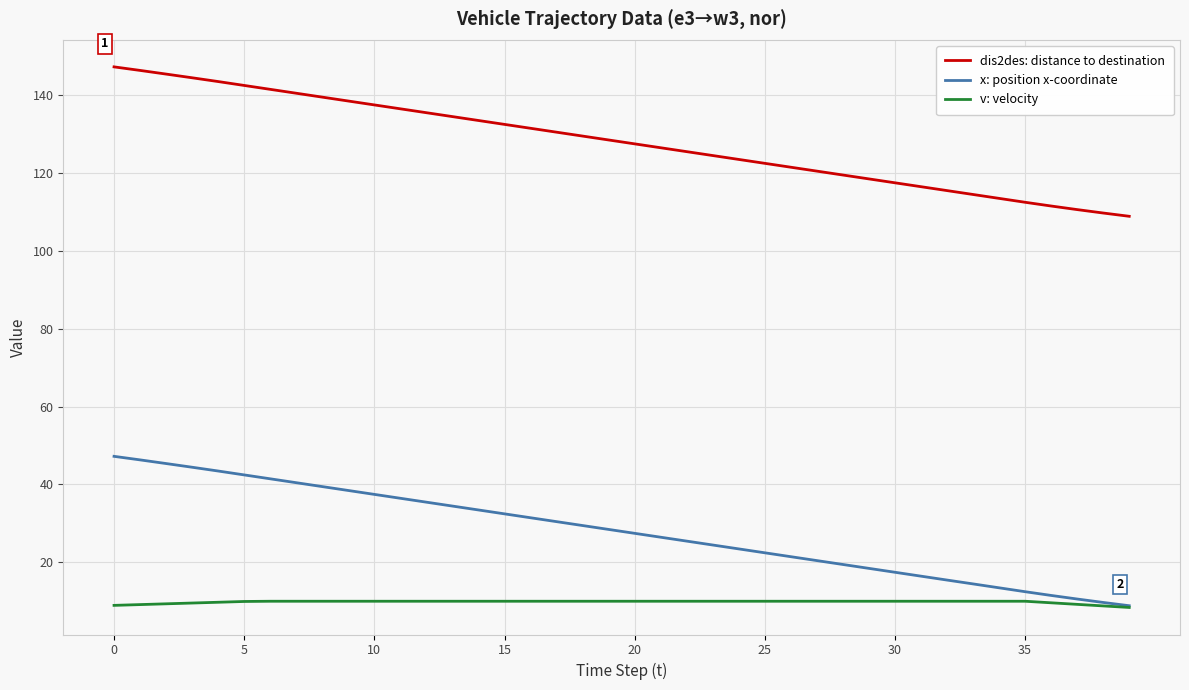

True or false: dis2des: distance to destination and x: position x-coordinate cross at least once.

False